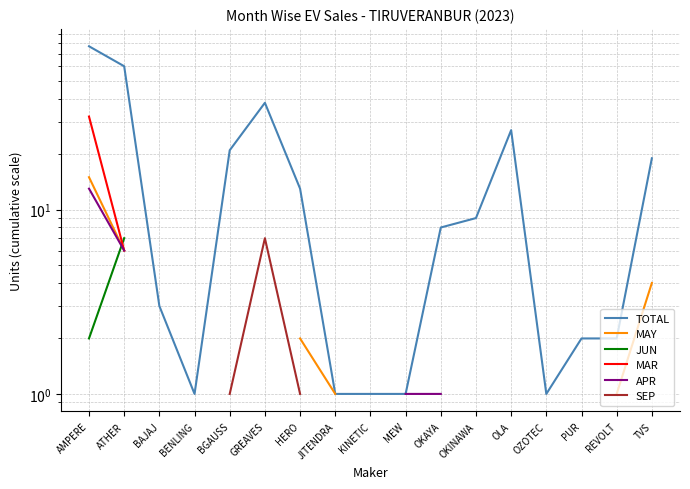

Which series has the widest spread of values?

TOTAL